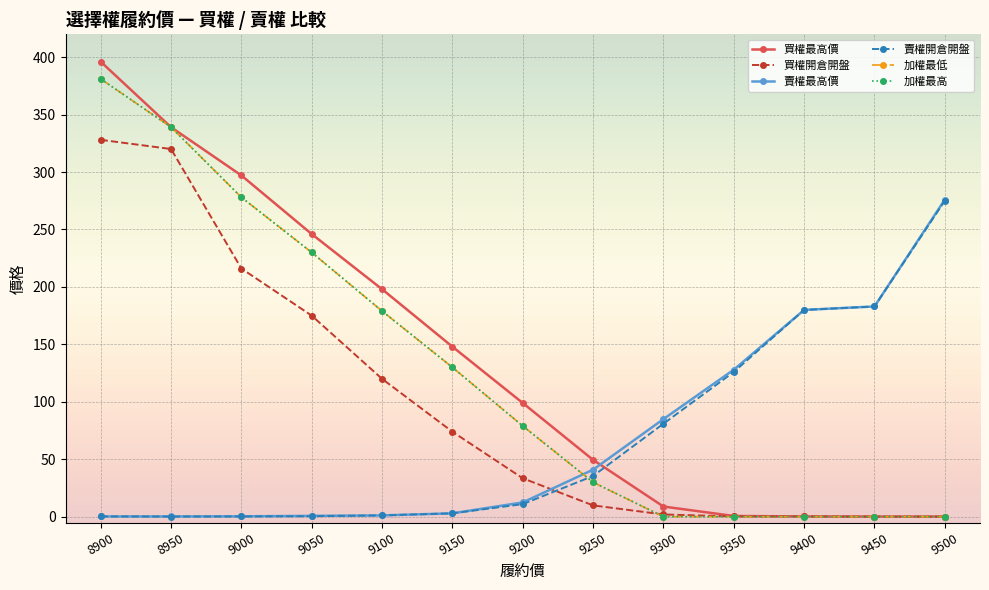

How many values in the 買權最高價 series are below 99?

6